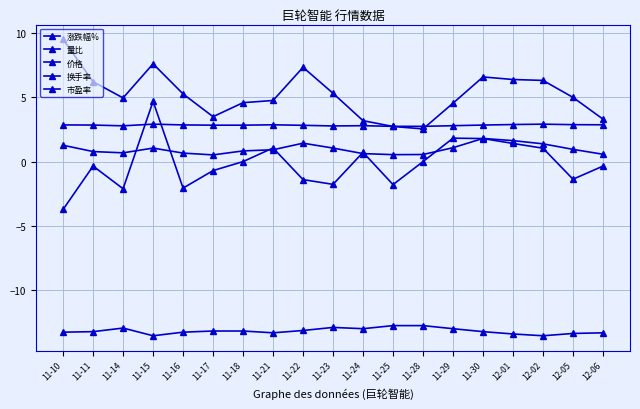

What is the greatest value displayed?

9.5